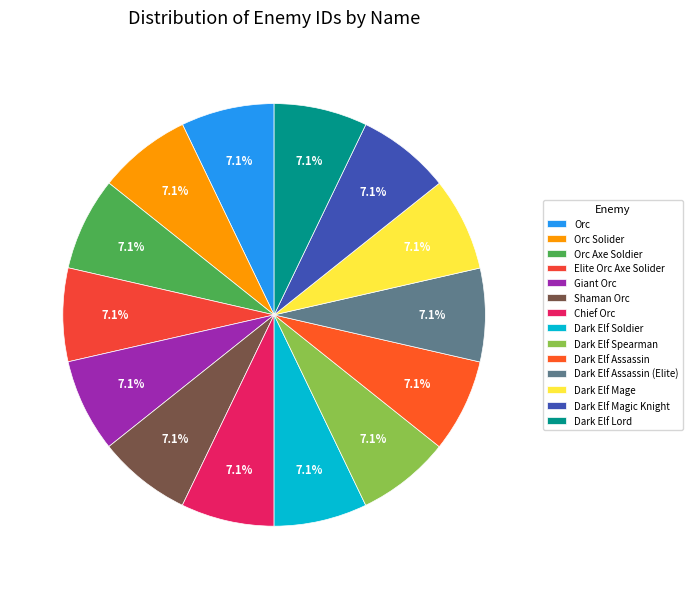

Which slice is the smallest?

Orc